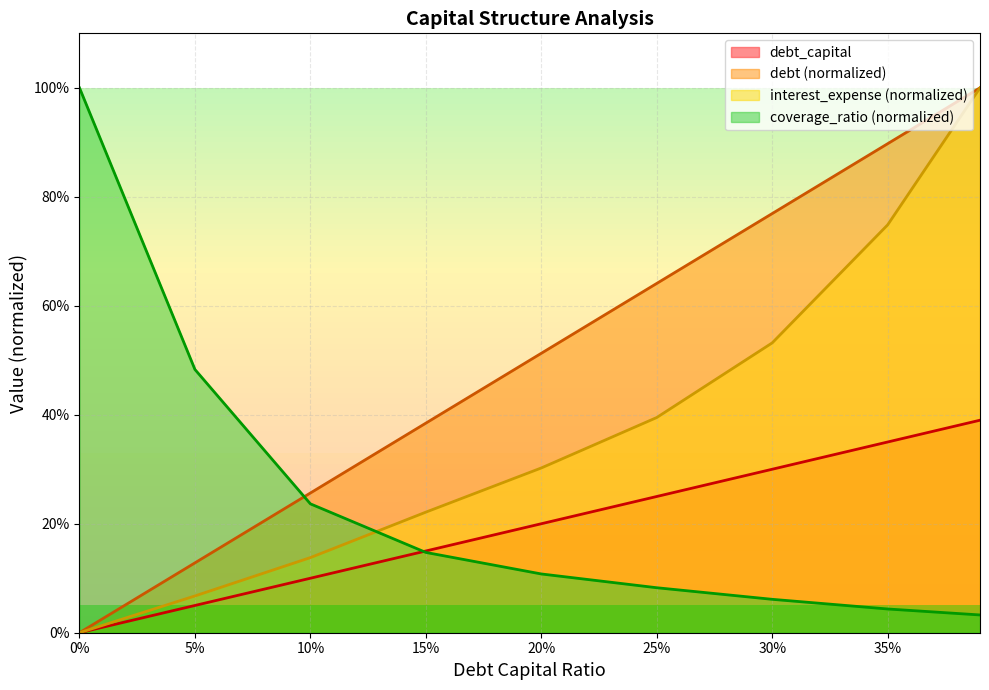

Which has a higher value, 20% or 30%?

30%